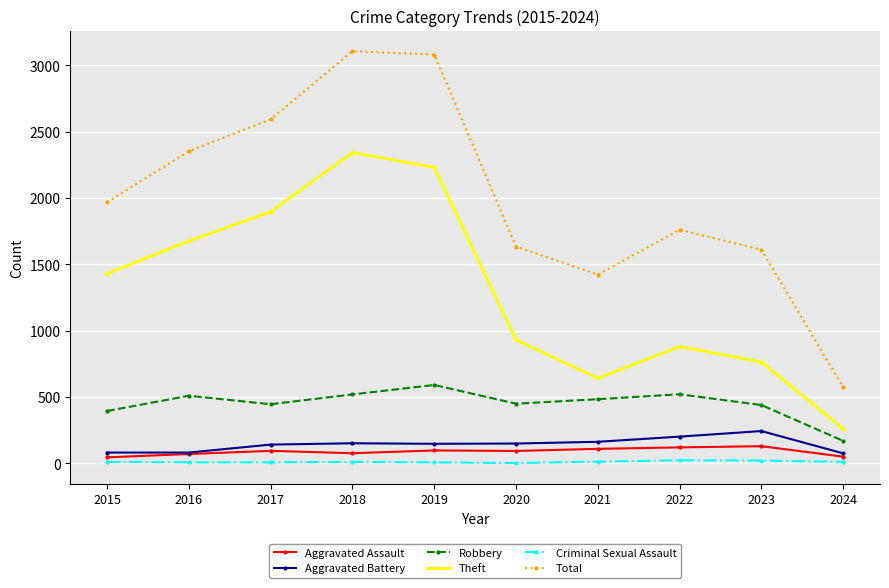

In Robbery, how many points are lower than both neighbors (excluding endpoints)?

2